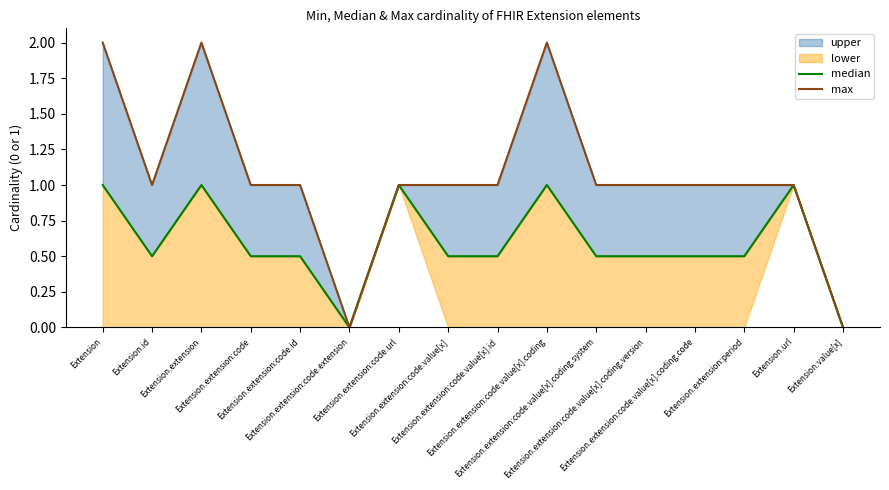

At which label does max reach its peak?

Extension